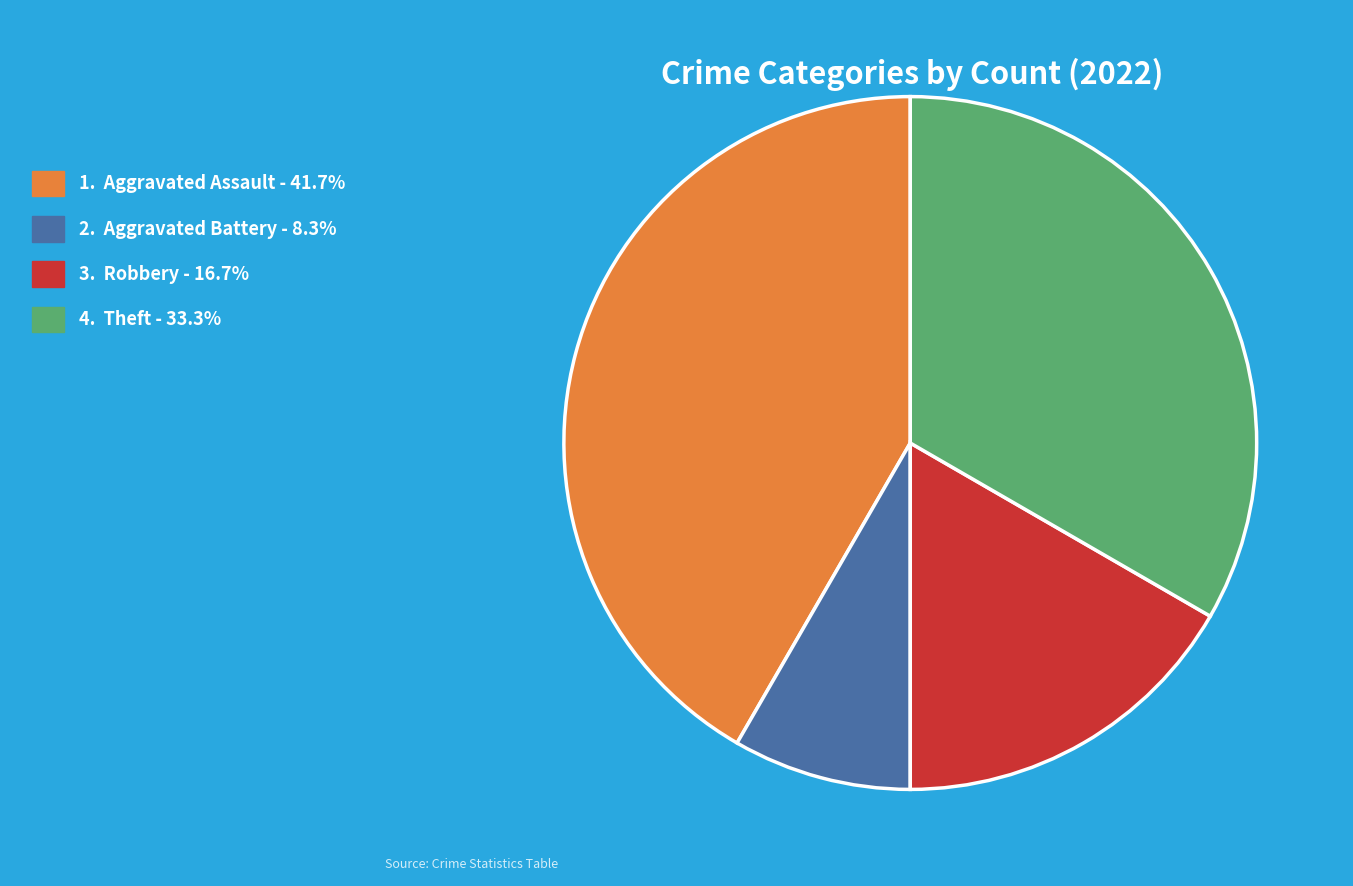

Approximately how many times larger is the value at 3. Robbery - 16.7% compared to 1. Aggravated Assault - 41.7%?

0.4